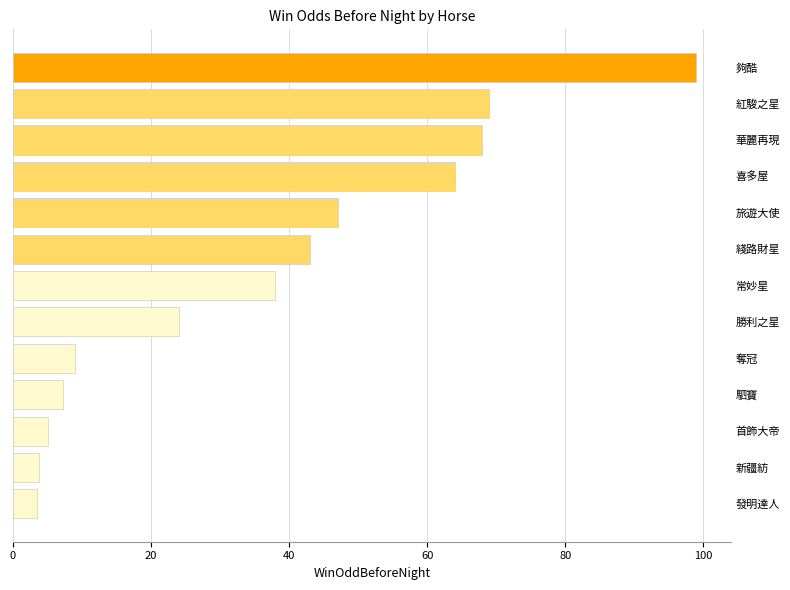

Does the chart contain any negative values?

No